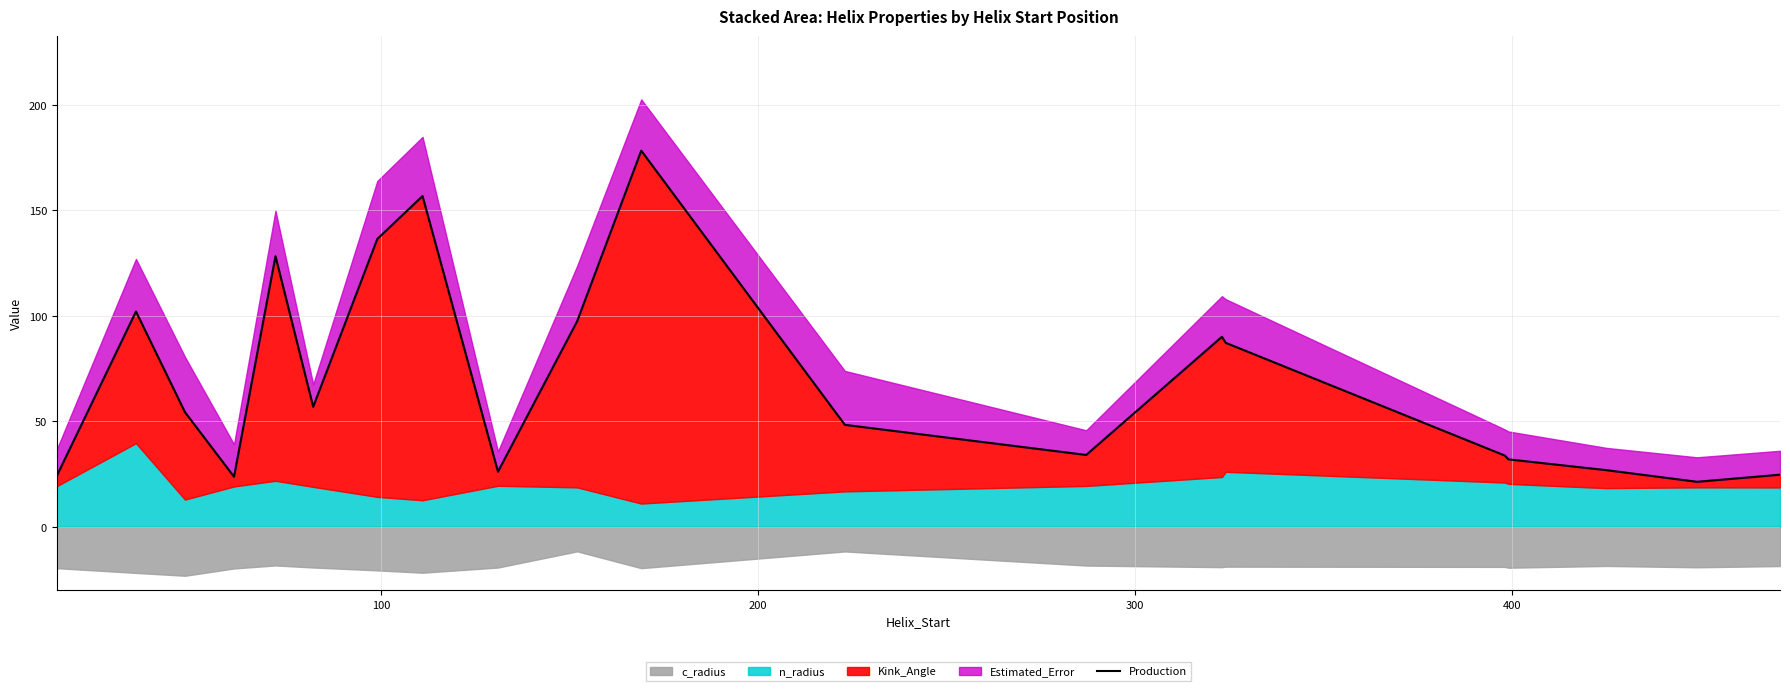

Count the number of categories in the chart.

20